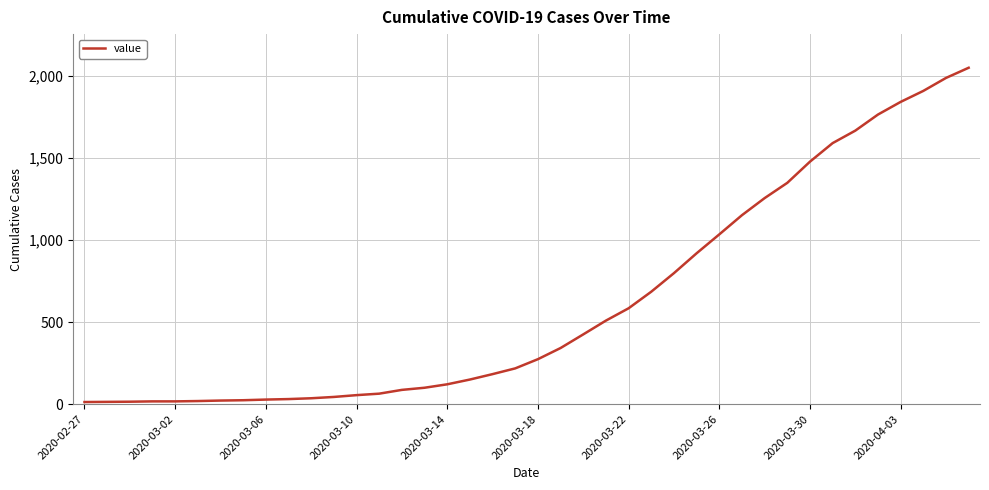

What is the greatest value displayed?

2049